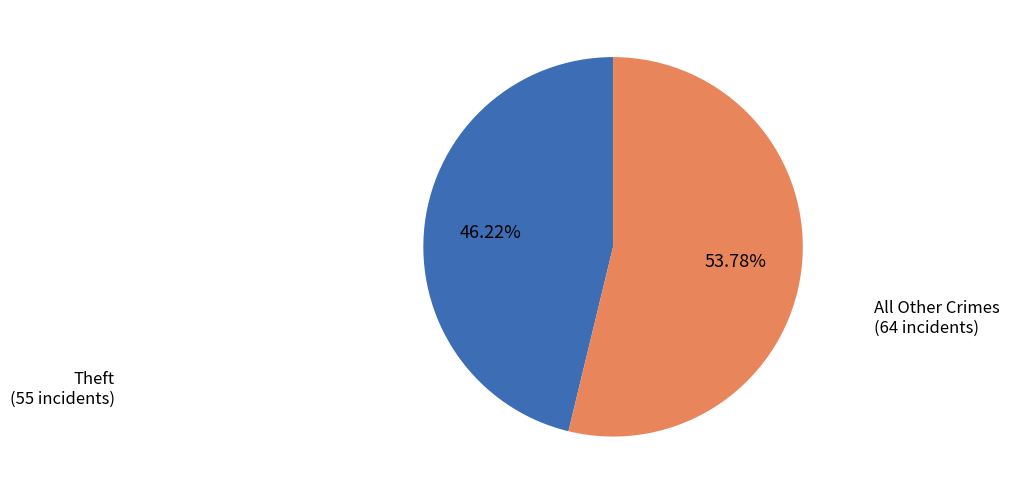

Is there any slice that represents more than half of the pie?

Yes